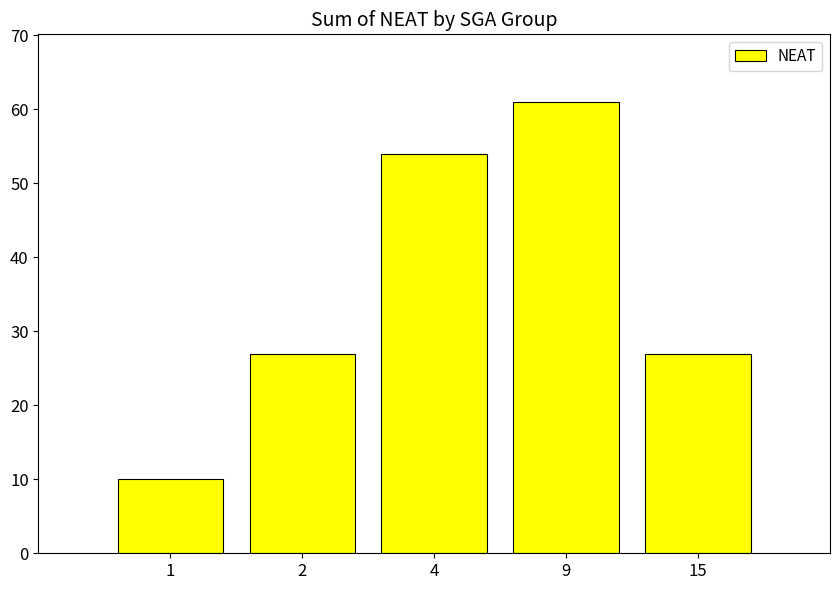

Read the value at 2.

27